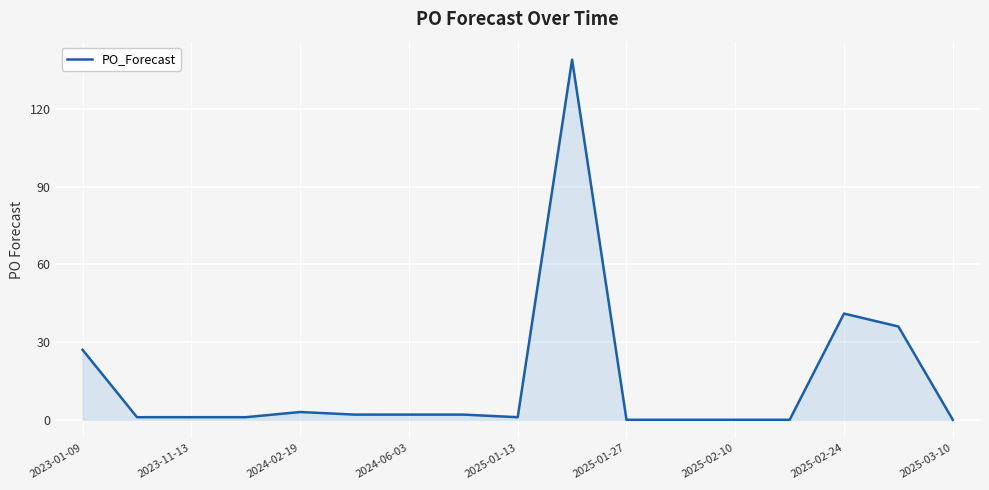

Reading right to left, list all the values displayed in this chart.

0	36	41	0	0	0	0	139	1	2	2	2	3	1	1	1	27